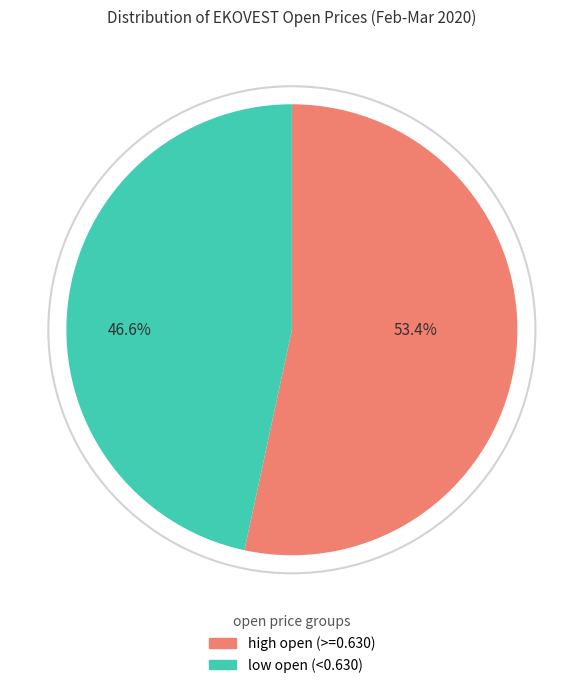

Is there any slice that represents more than half of the pie?

Yes